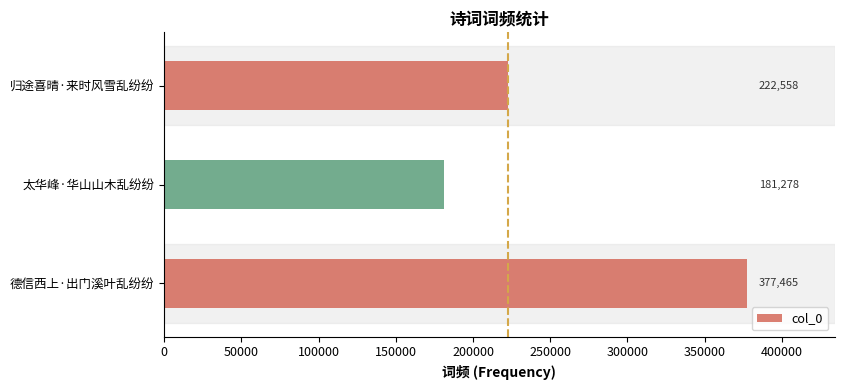

Where is the data nearest to the value 279371?

归途喜晴·来时风雪乱纷纷